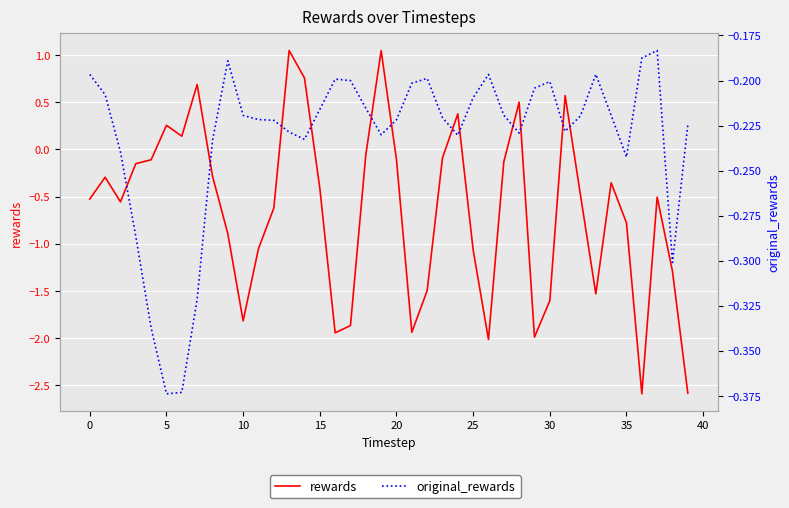

What is the minimum value shown in the chart?

-2.6